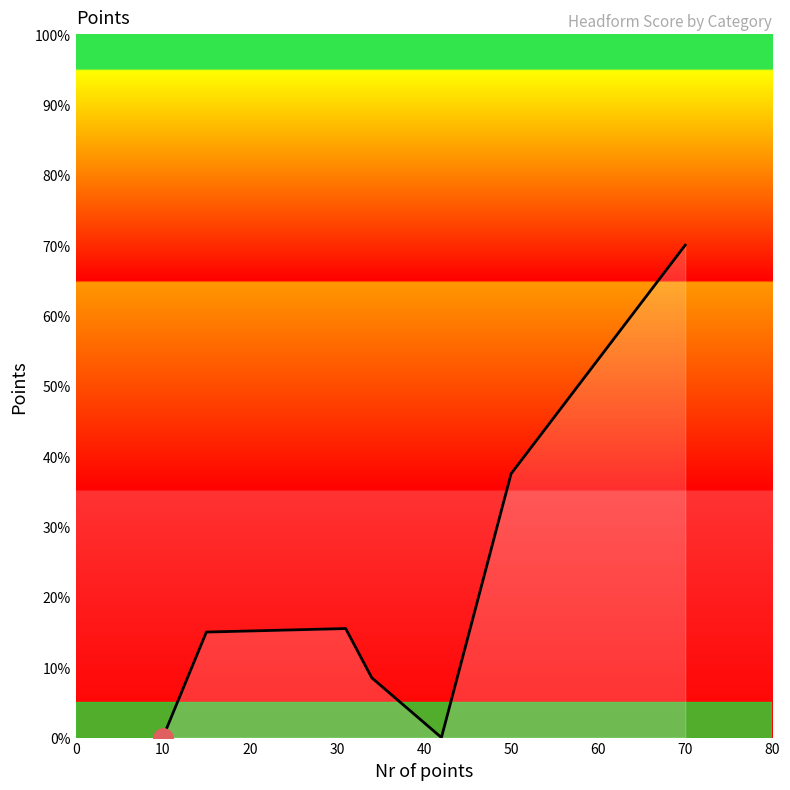

What is the maximum value shown in the chart?

70.0